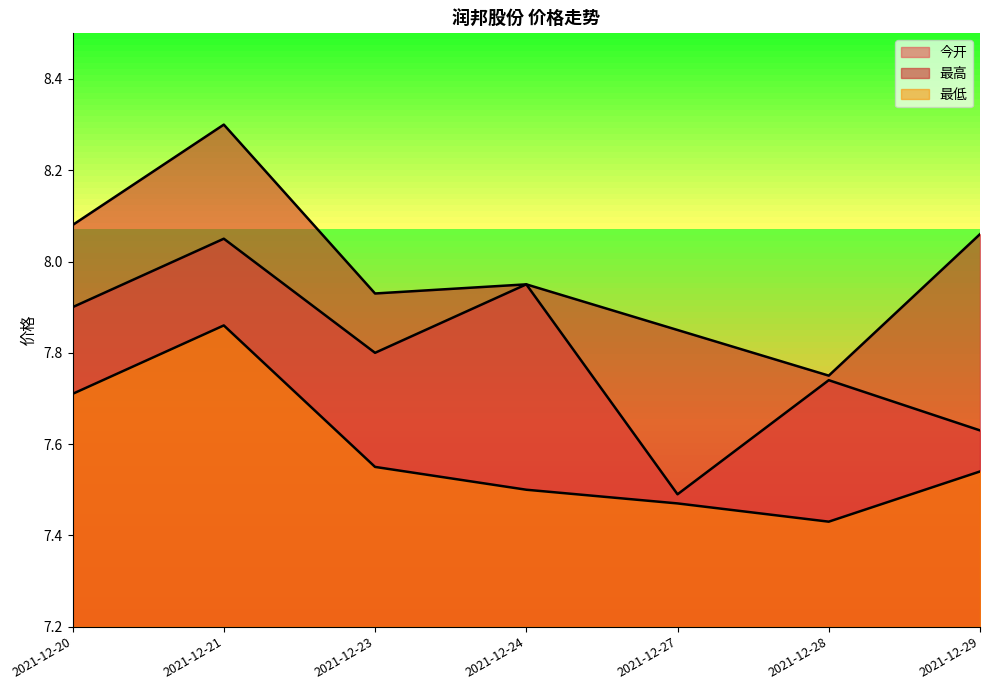

Reading left to right, extract all data points from this chart.

今开: 2021-12-20=7.9	2021-12-21=8.1	2021-12-23=7.8	2021-12-24=8.0	2021-12-27=7.5	2021-12-28=7.7	2021-12-29=7.6
最高: 2021-12-20=8.1	2021-12-21=8.3	2021-12-23=7.9	2021-12-24=8.0	2021-12-27=7.8	2021-12-28=7.8	2021-12-29=8.1
最低: 2021-12-20=7.7	2021-12-21=7.9	2021-12-23=7.5	2021-12-24=7.5	2021-12-27=7.5	2021-12-28=7.4	2021-12-29=7.5